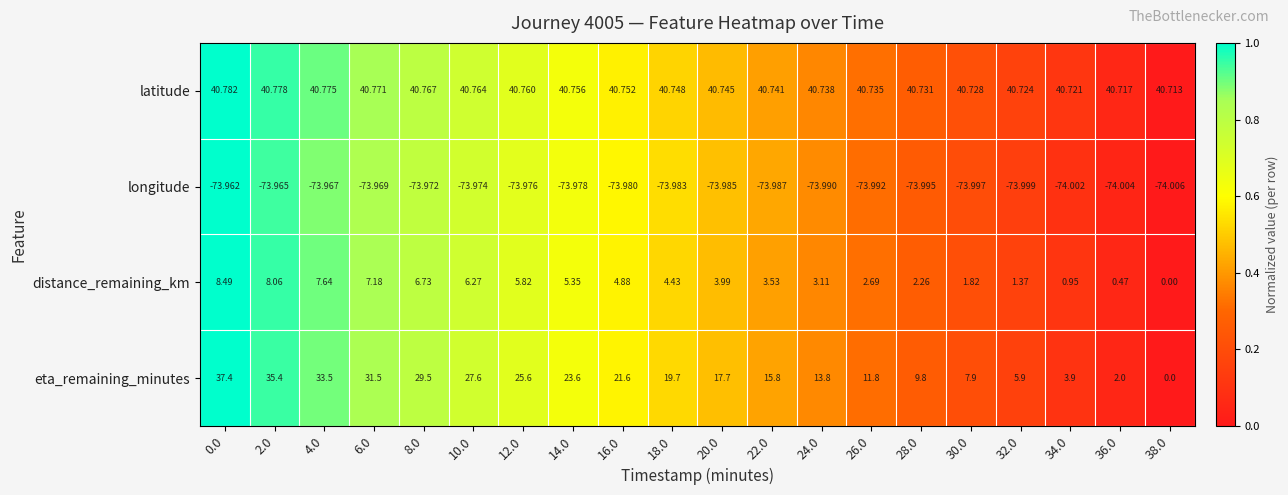

Which series has the largest range (max minus min)?

eta_remaining_minutes